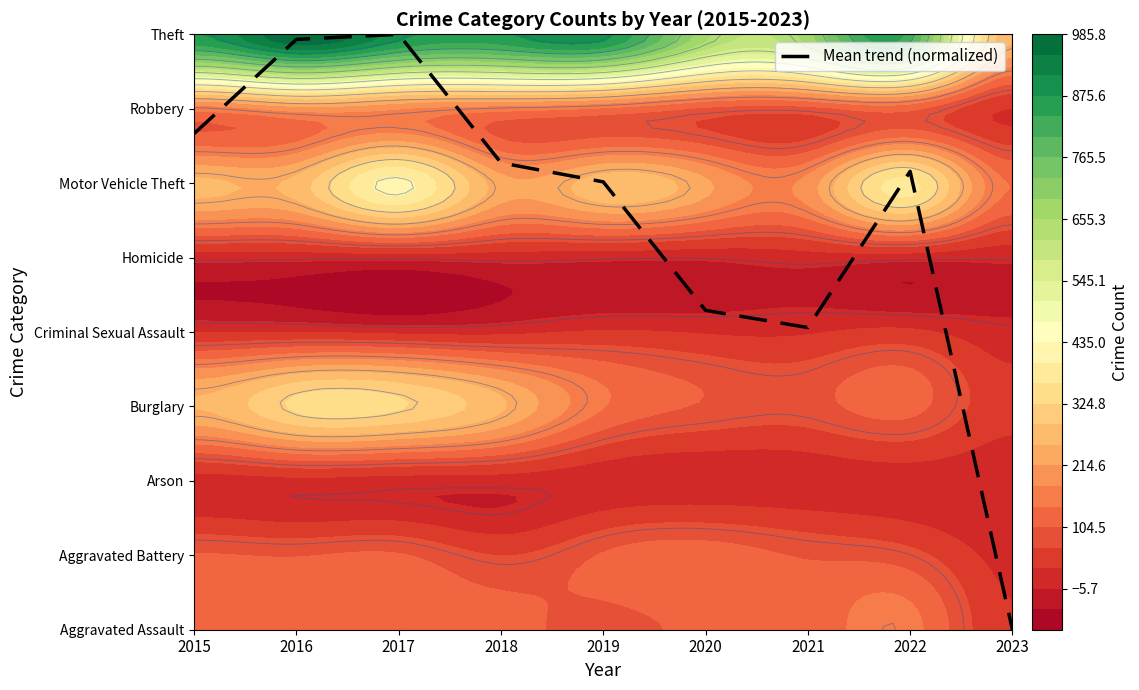

Reading left to right, transcribe all the data shown in this chart.

6.7	7.9	8.0	6.3	6.0	4.3	4.1	6.2	0.0